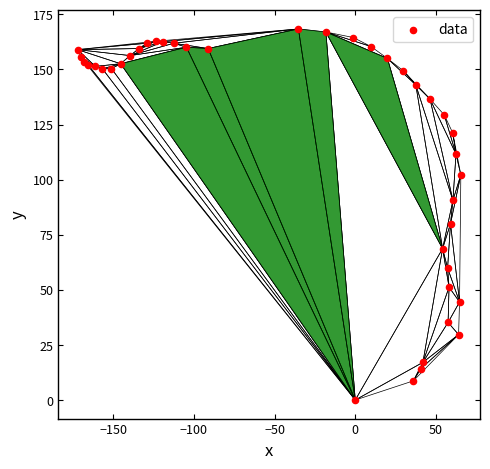

What Y value in the scatter plot is closest to 84?

80.0